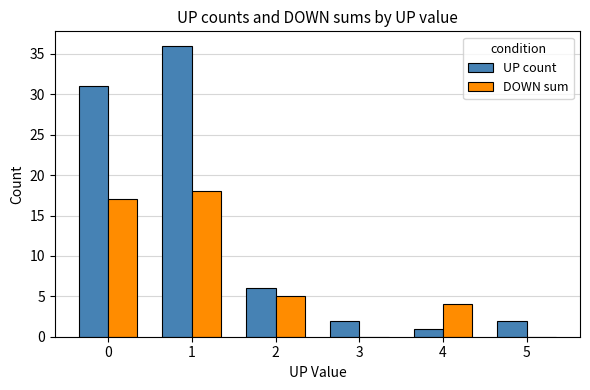

Which series has the widest spread of values?

UP count